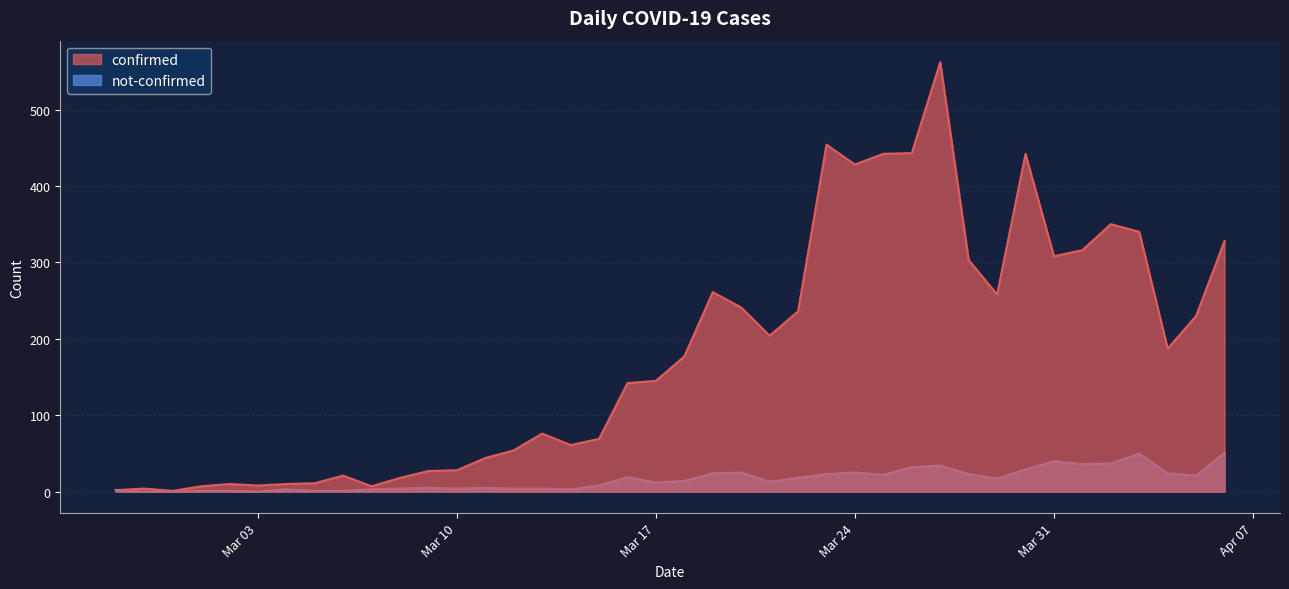

What is the average value of the not-confirmed series?

16